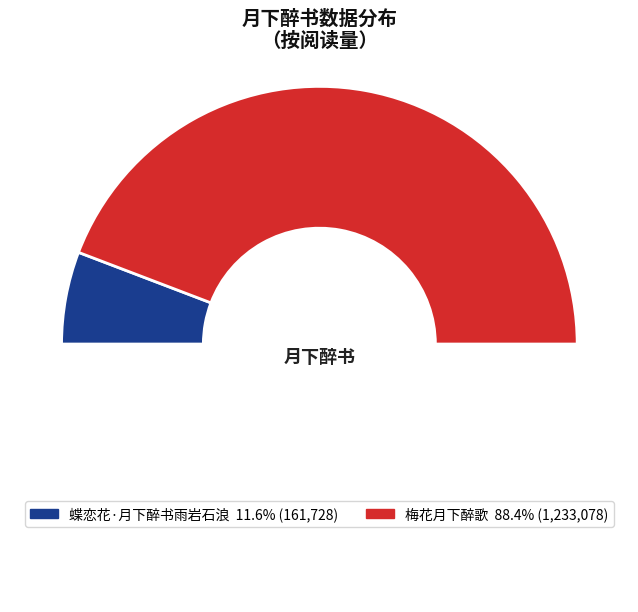

What is the total percentage of 蝶恋花·月下醉书雨岩石浪 and 梅花月下醉歌?

100.0%